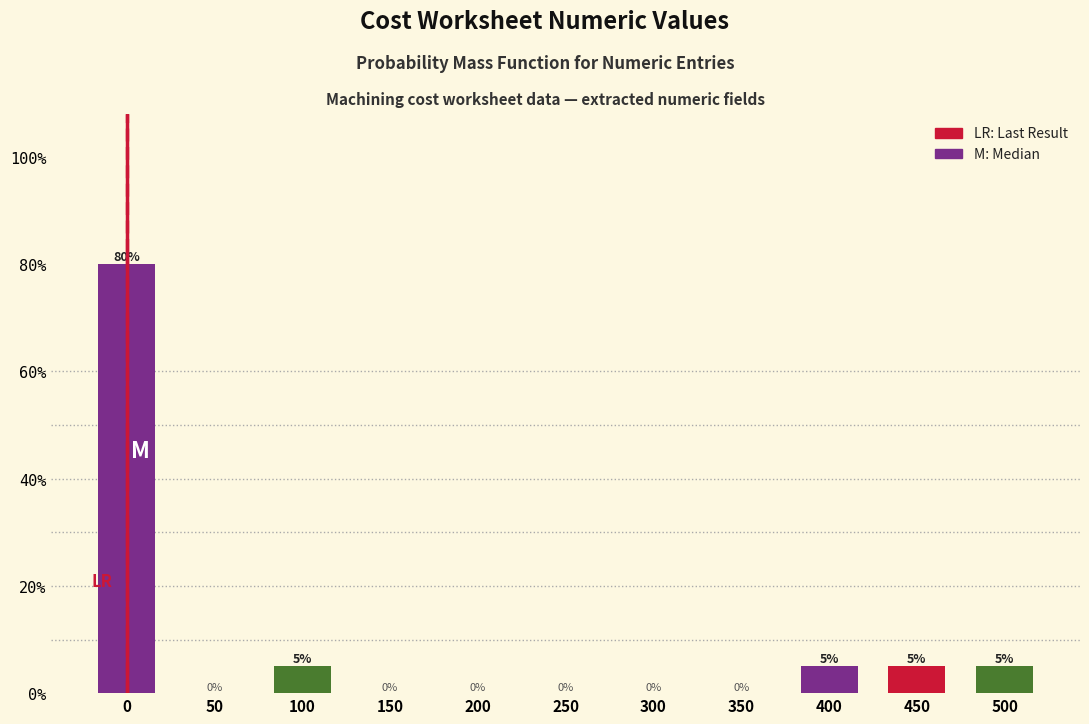

Reading left to right, list all the values displayed in this chart.

0=80	50=0	100=5	150=0	200=0	250=0	300=0	350=0	400=5	450=5	500=5